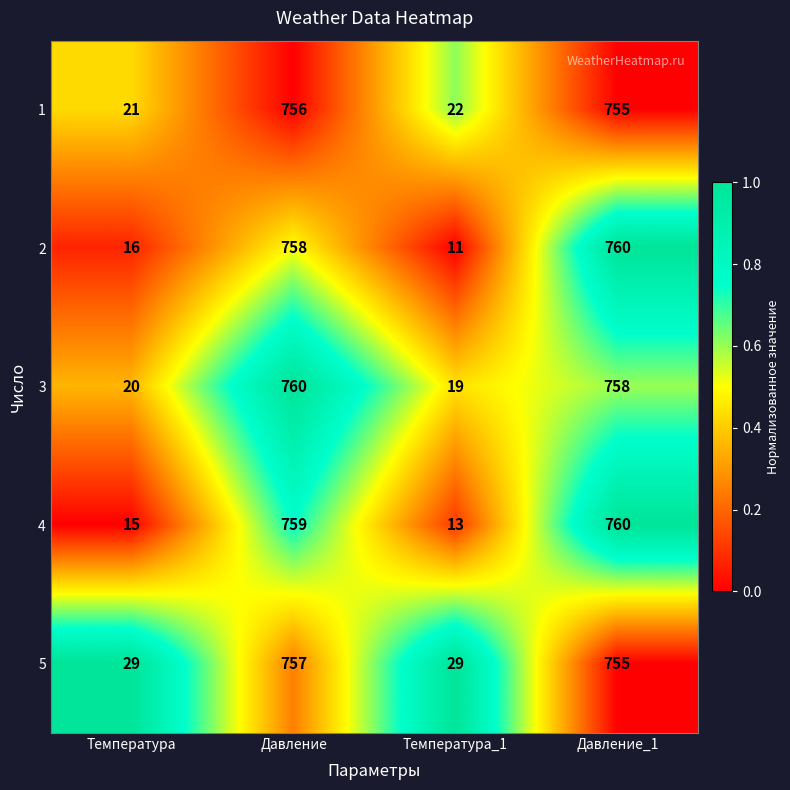

Where is 5 nearest to the value 393?

Давление_1